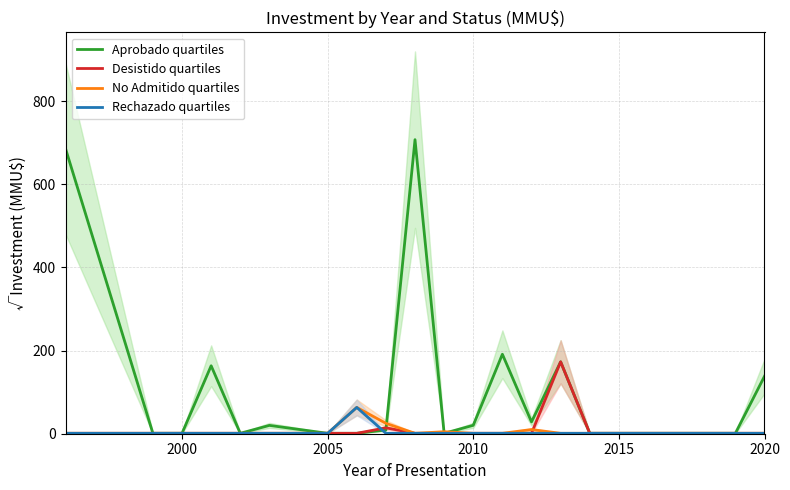

What are all the series names shown in the legend?

Aprobado quartiles, Desistido quartiles, No Admitido quartiles, Rechazado quartiles